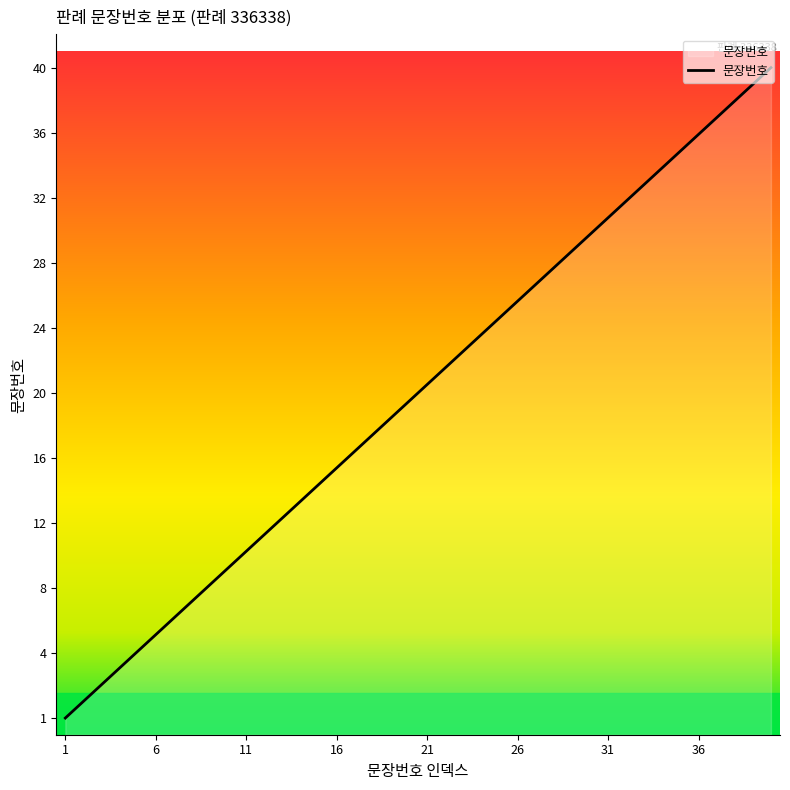

What is the average value?

20